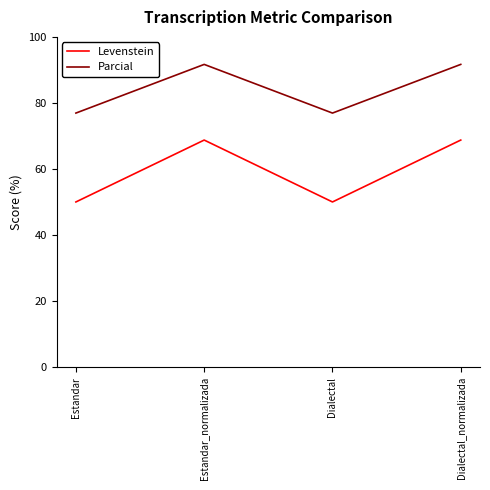

Which series has the largest total across all categories?

Parcial